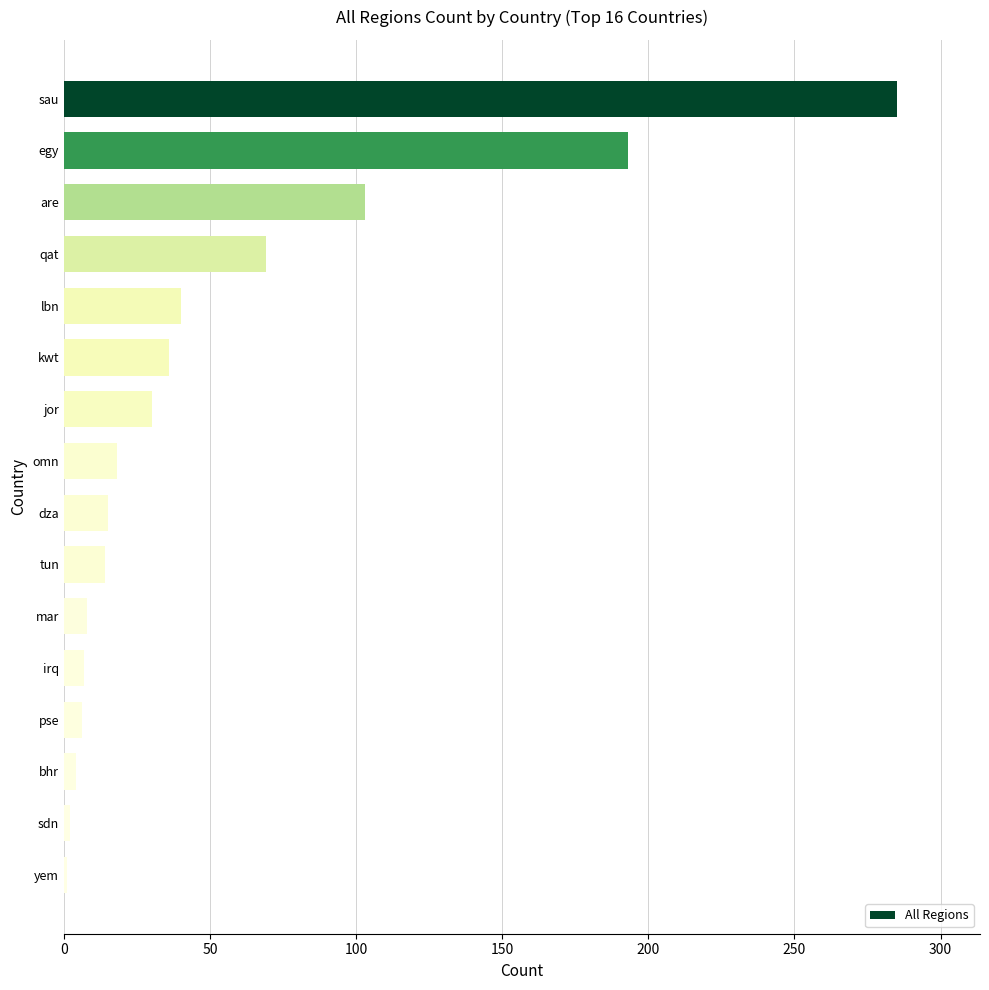

What position from the top is tun?

10